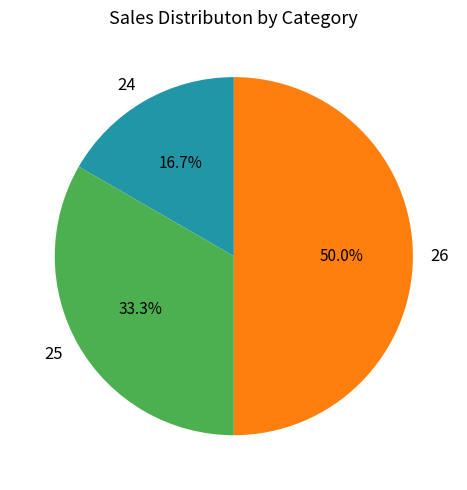

What is the largest slice in the pie chart?

26